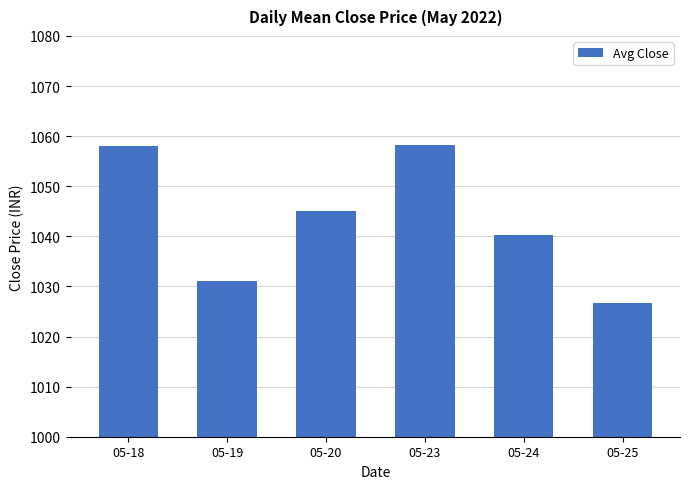

What is the change in value from 05-19 to 05-23?

+27.2